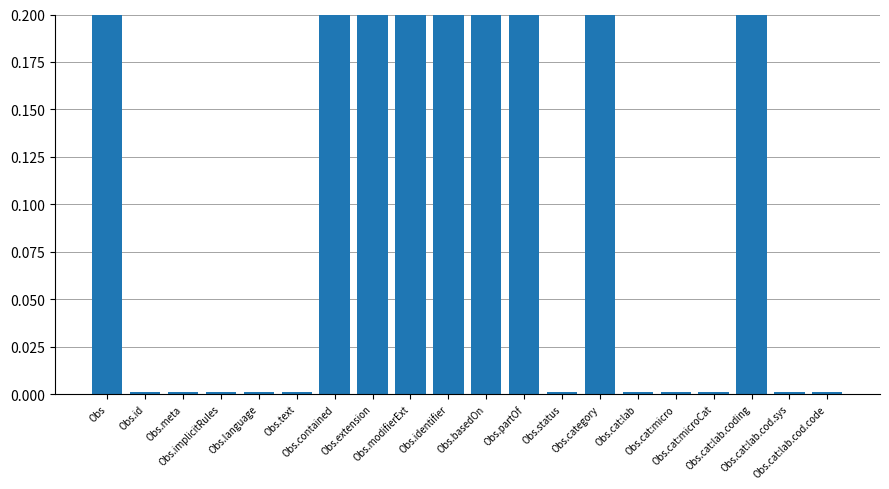

What is the label of the 8th bar from the right?

Obs.status